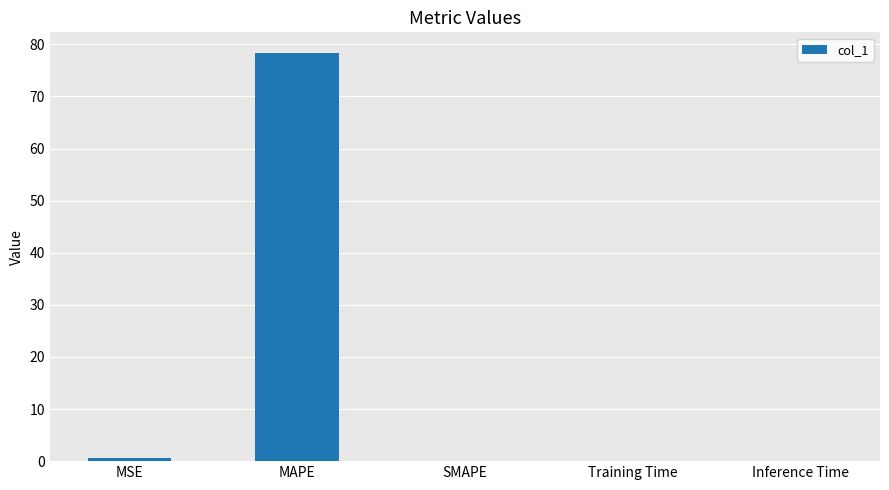

Which label corresponds to the largest value in the chart?

MAPE